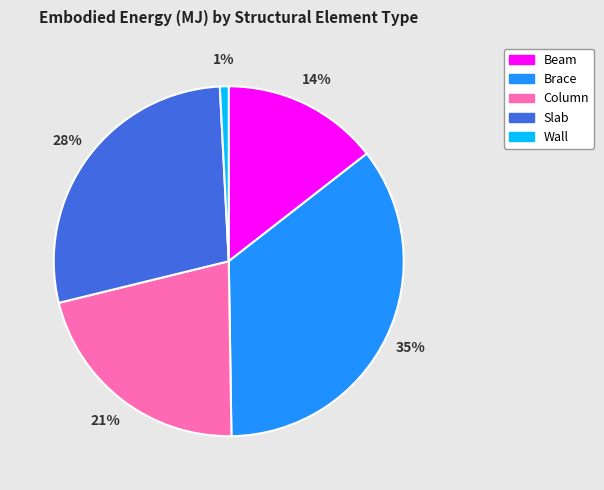

Between Slab and Brace, which is larger?

Brace